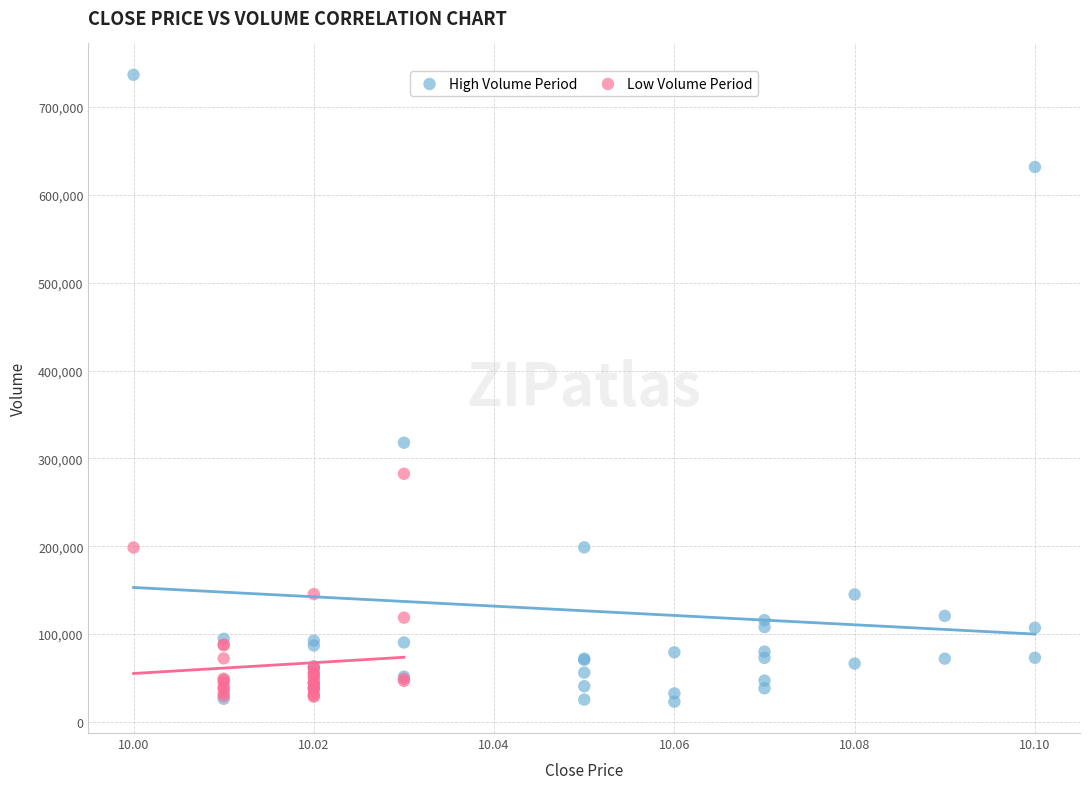

What are all the series names shown in the legend?

High Volume Period, Low Volume Period